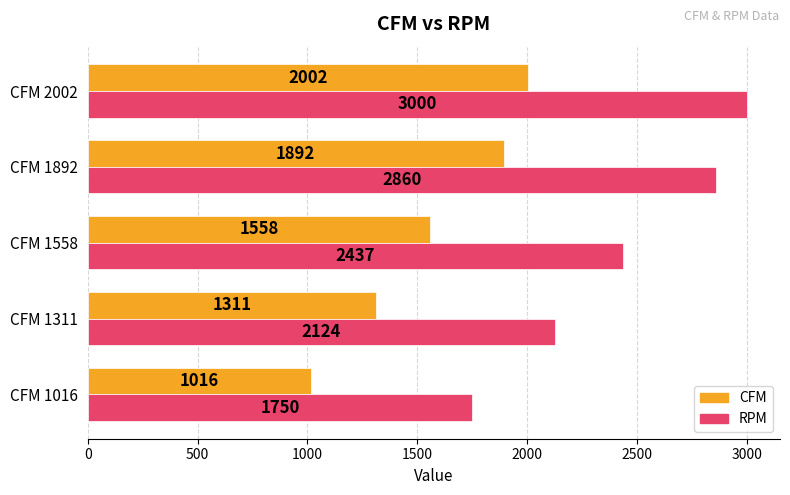

Is it true that RPM equals 2860 at CFM 1892?

True